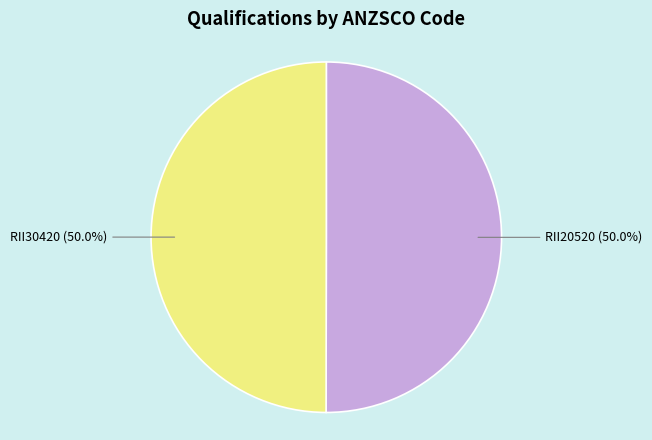

What is the ratio of the value at RII30420 to the value at RII20520?

1.0